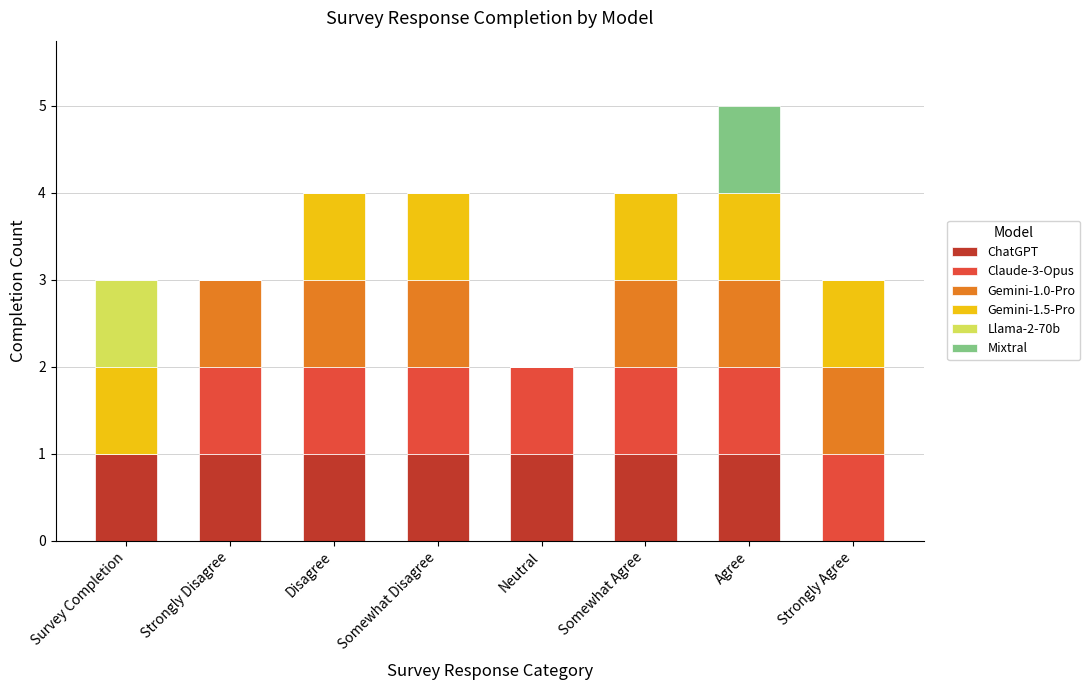

What is the sum of all ChatGPT values?

7